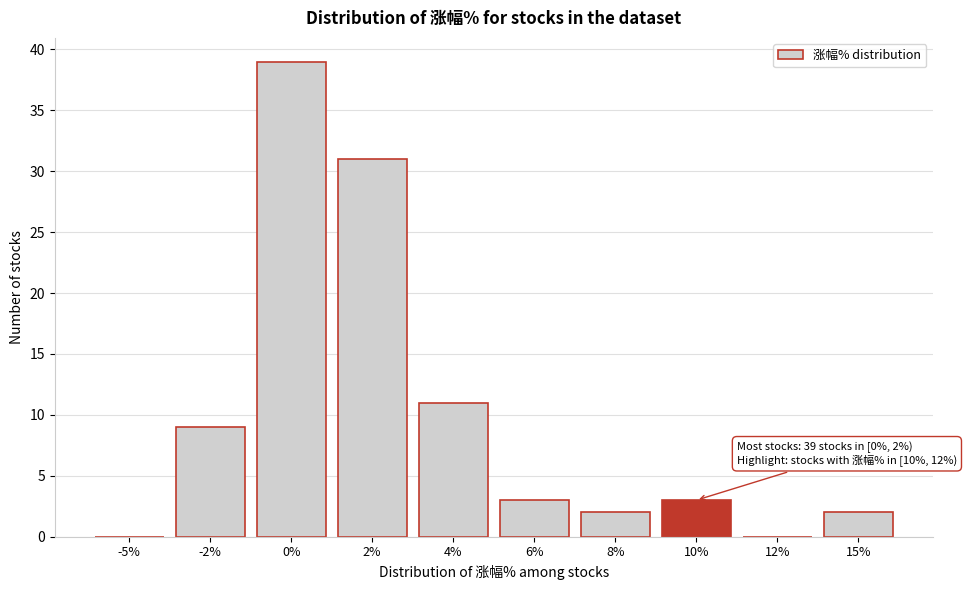

Reading right to left, list all the values displayed in this chart.

15%=2	12%=0	10%=3	8%=2	6%=3	4%=11	2%=31	0%=39	-2%=9	-5%=0